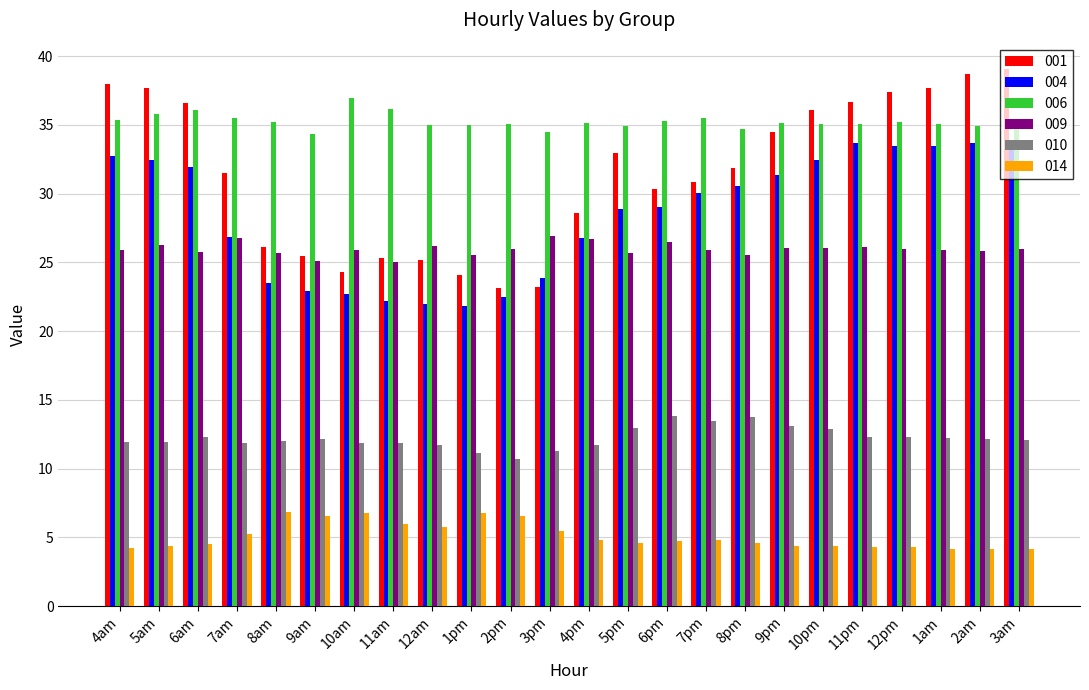

Rank the series by their maximum value, from lowest to highest.

014, 010, 009, 004, 006, 001